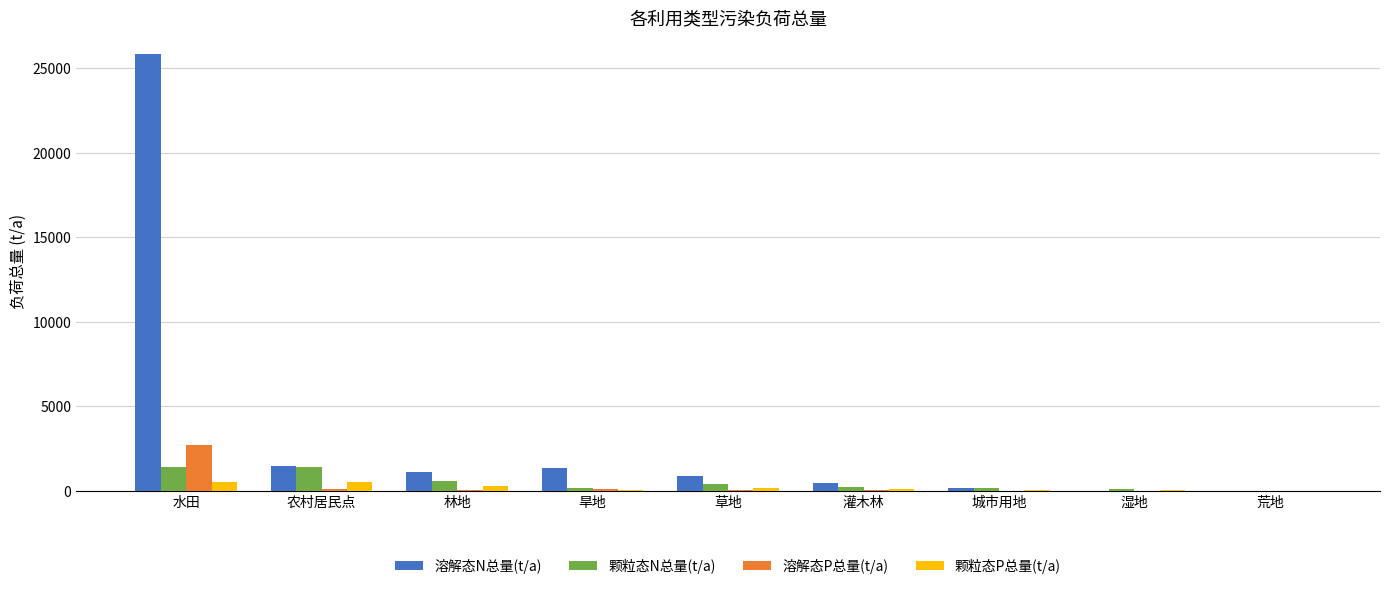

What is the sum of all 溶解态P总量(t/a) values?

3111.8